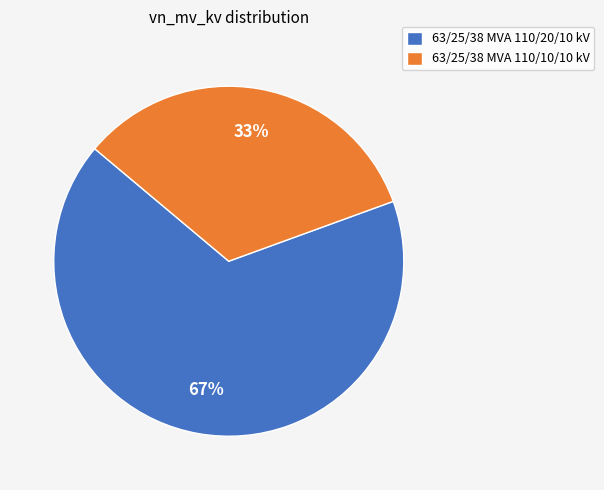

Approximately how many times larger is the value at 63/25/38 MVA 110/20/10 kV compared to 63/25/38 MVA 110/10/10 kV?

2.0